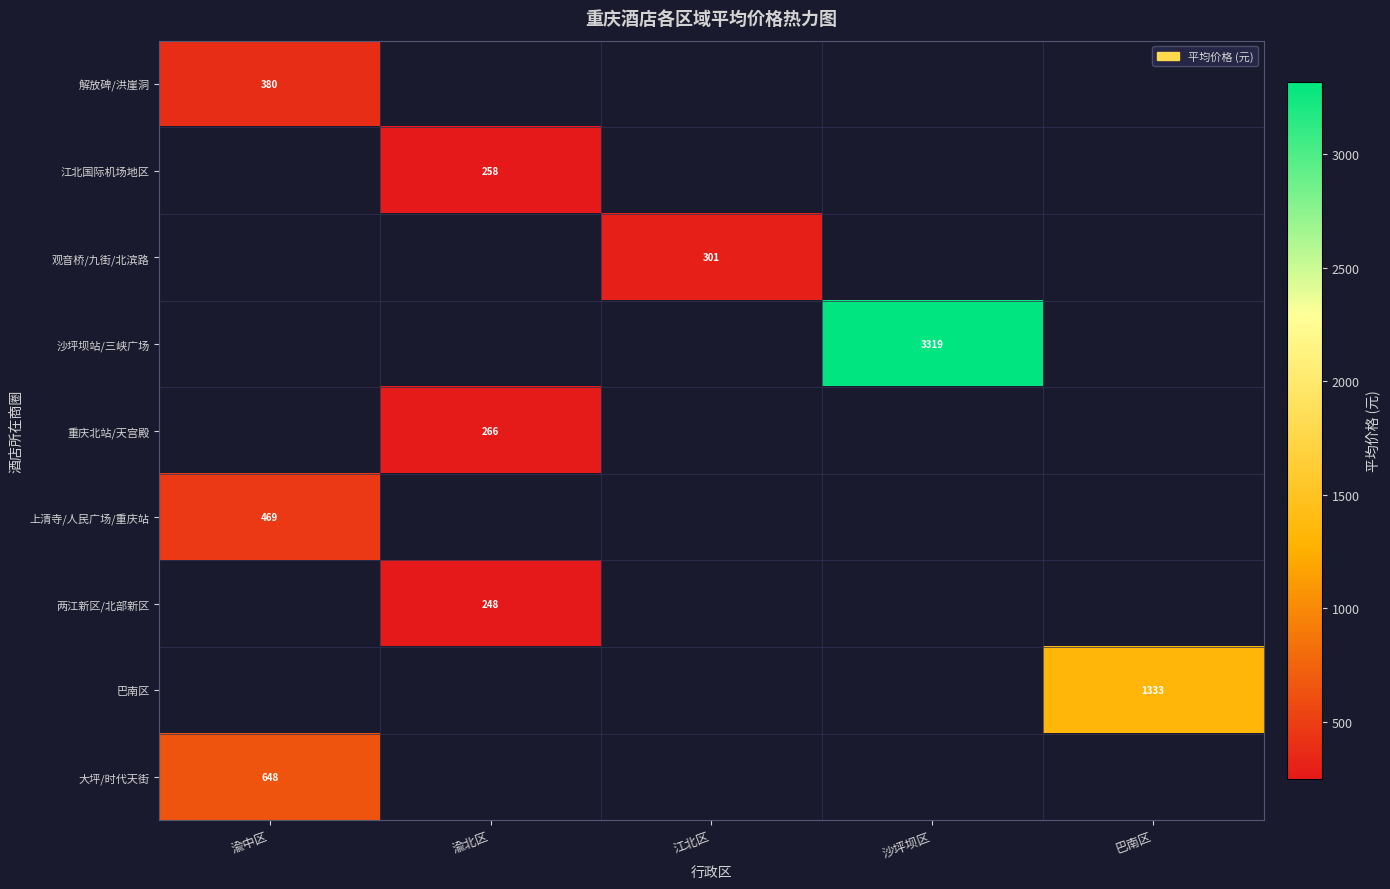

At which label does 上清寺/人民广场/重庆站 reach its minimum?

渝中区